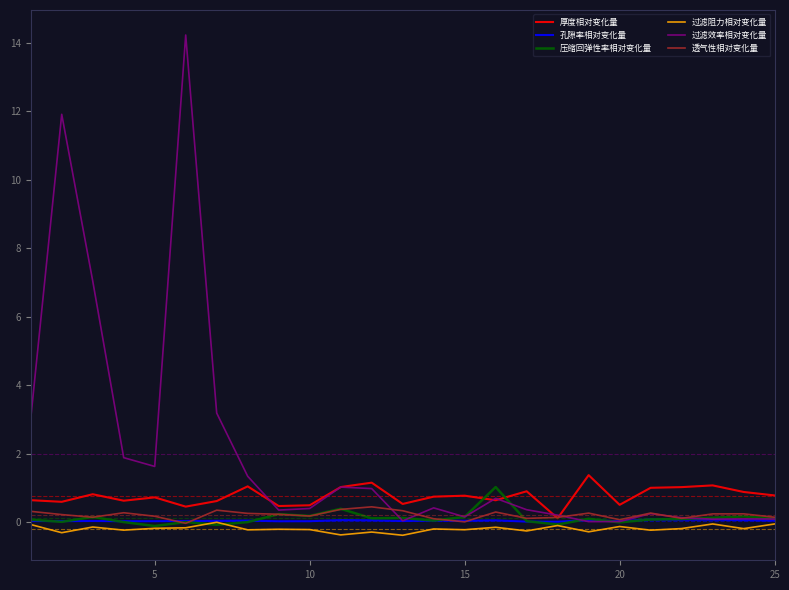

Which series has the largest range (max minus min)?

过滤效率相对变化量